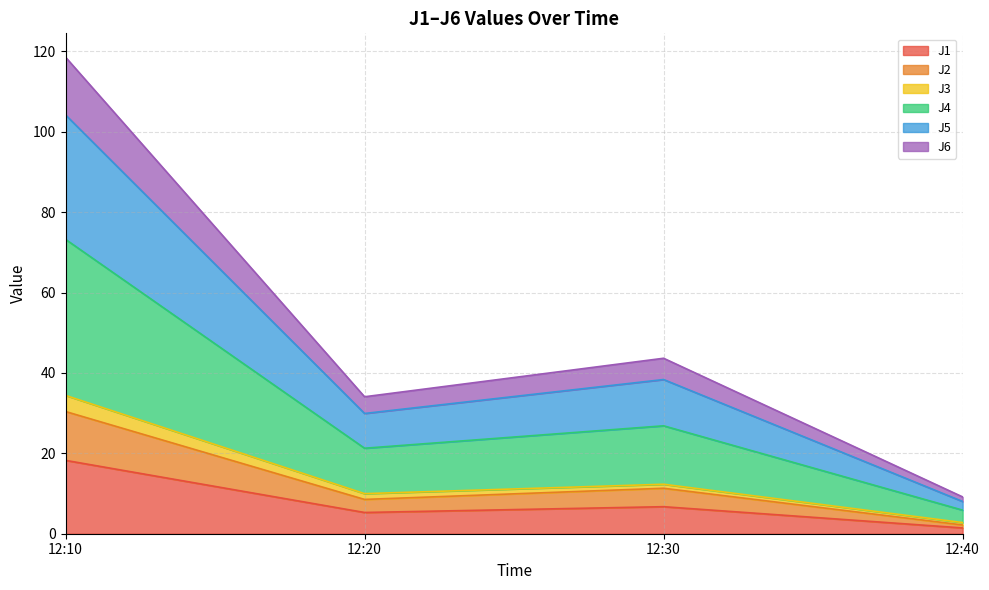

Where is the first local maximum for J6?

12:30